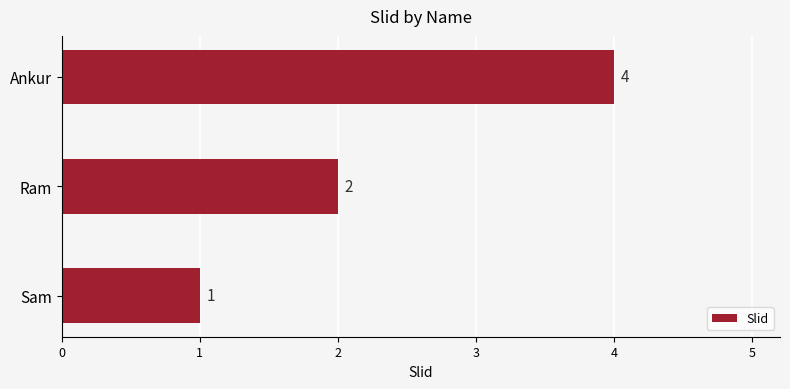

Reading bottom to top, what are all the values shown in this chart?

1	2	4